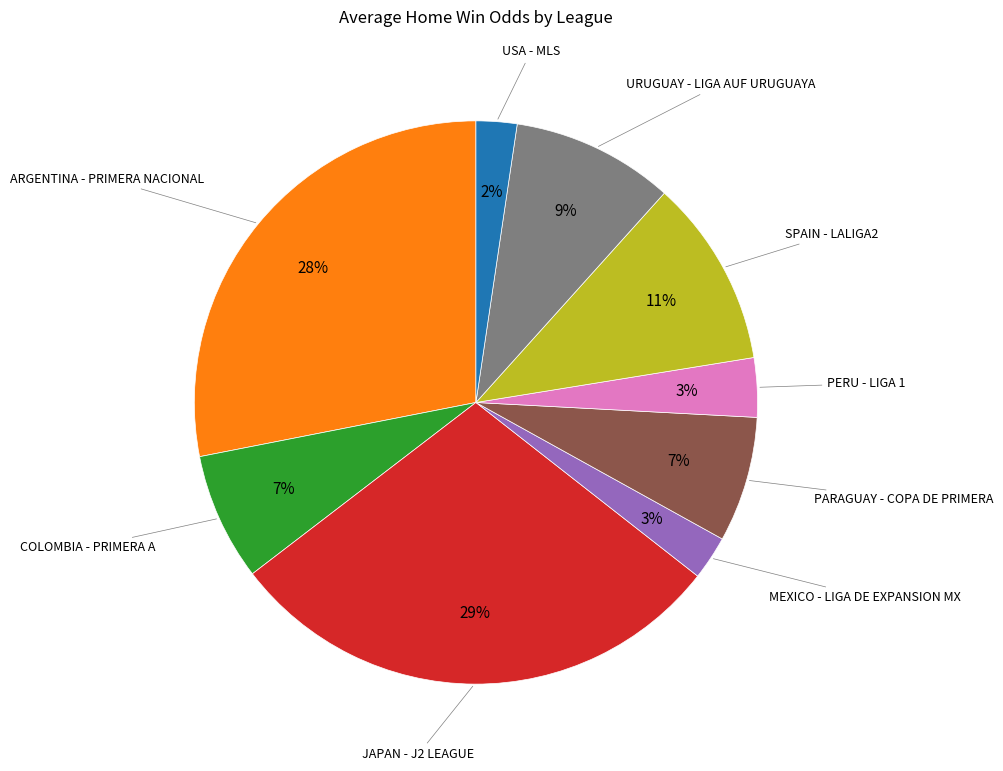

To the nearest percent, what is the difference between the largest and smallest slice percentages?

27%